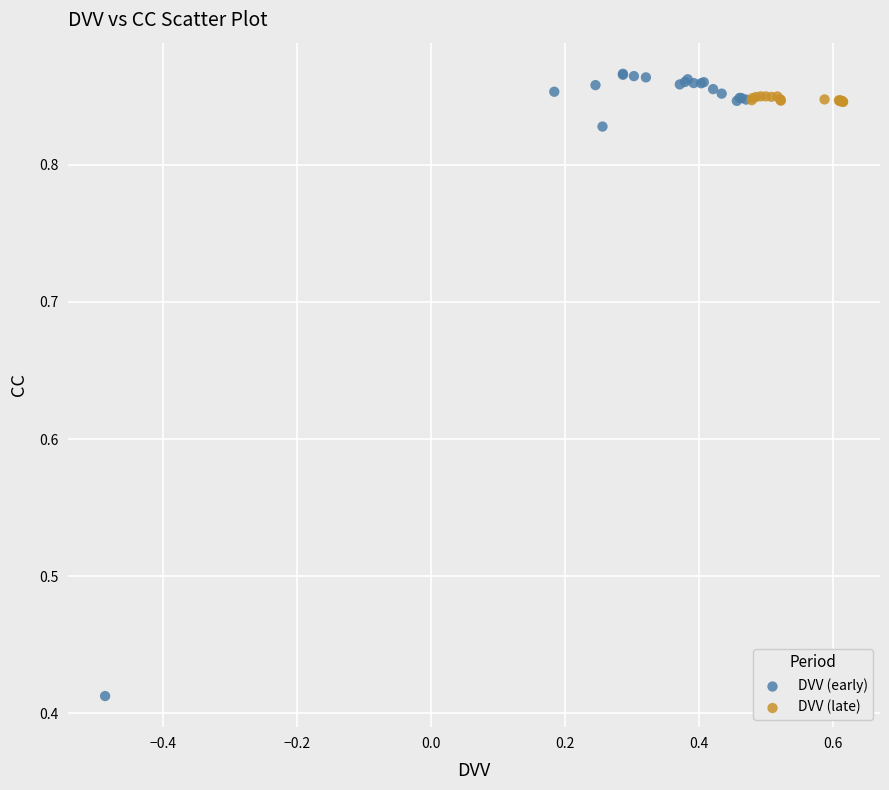

Which series has the largest Y range (max minus min)?

DVV (early)